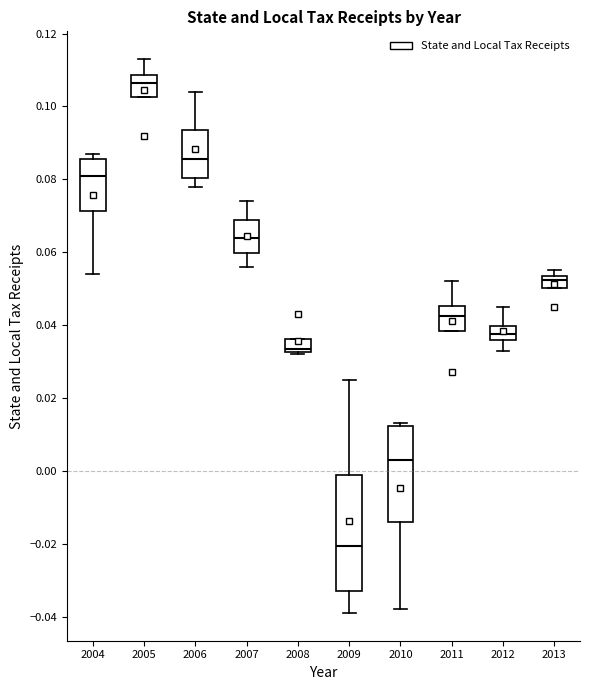

Comparing the boxes themselves (not the whiskers), which one is the tallest?

2009